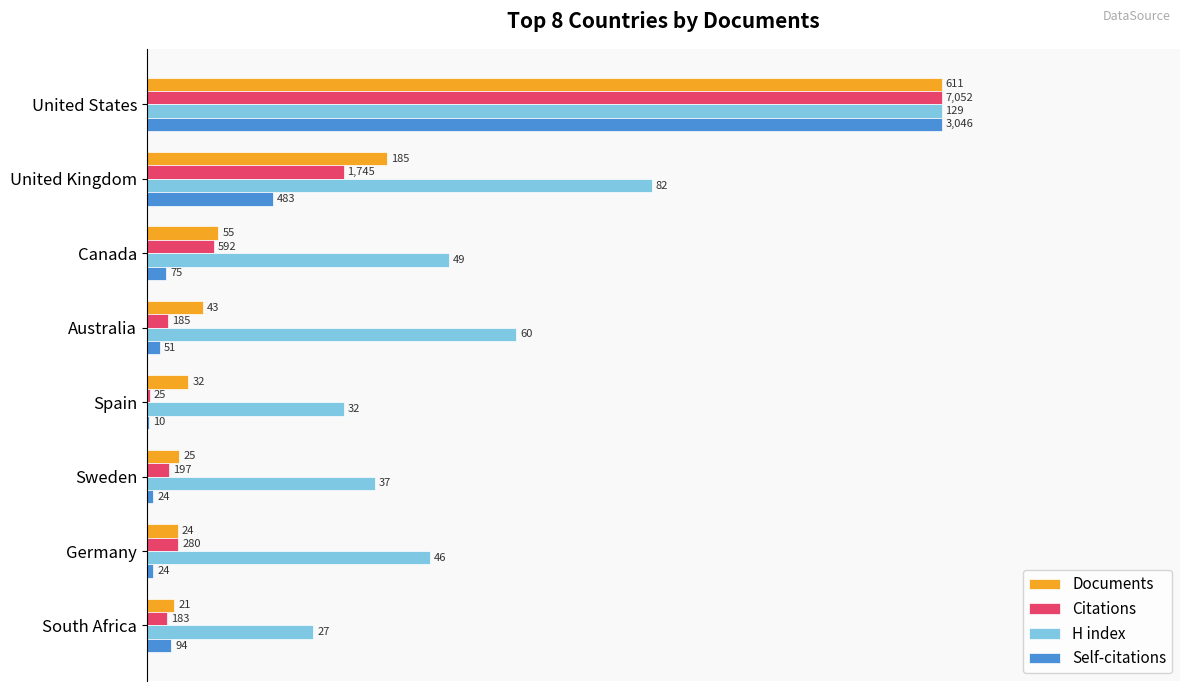

What are all the series names shown in the legend?

Documents, Citations, H index, Self-citations